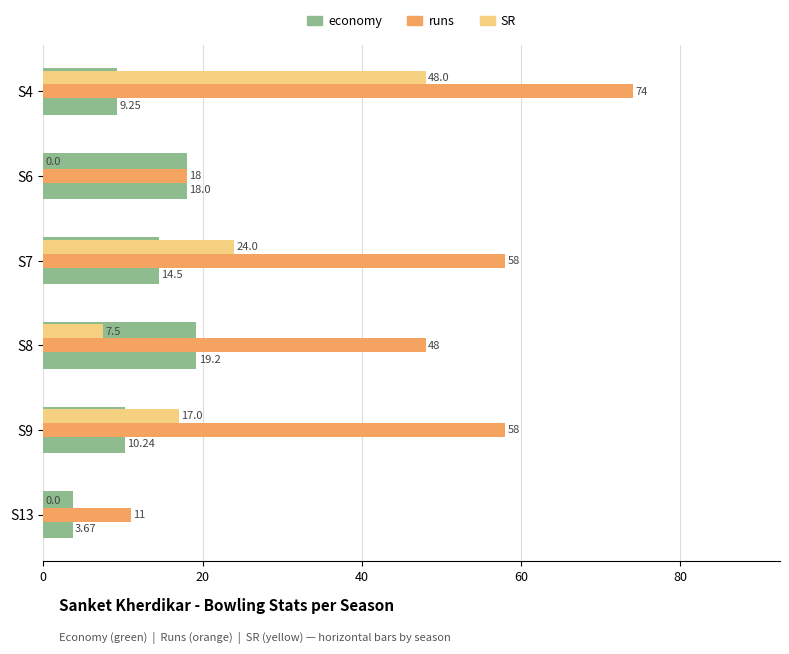

Are the bars horizontal?

Yes